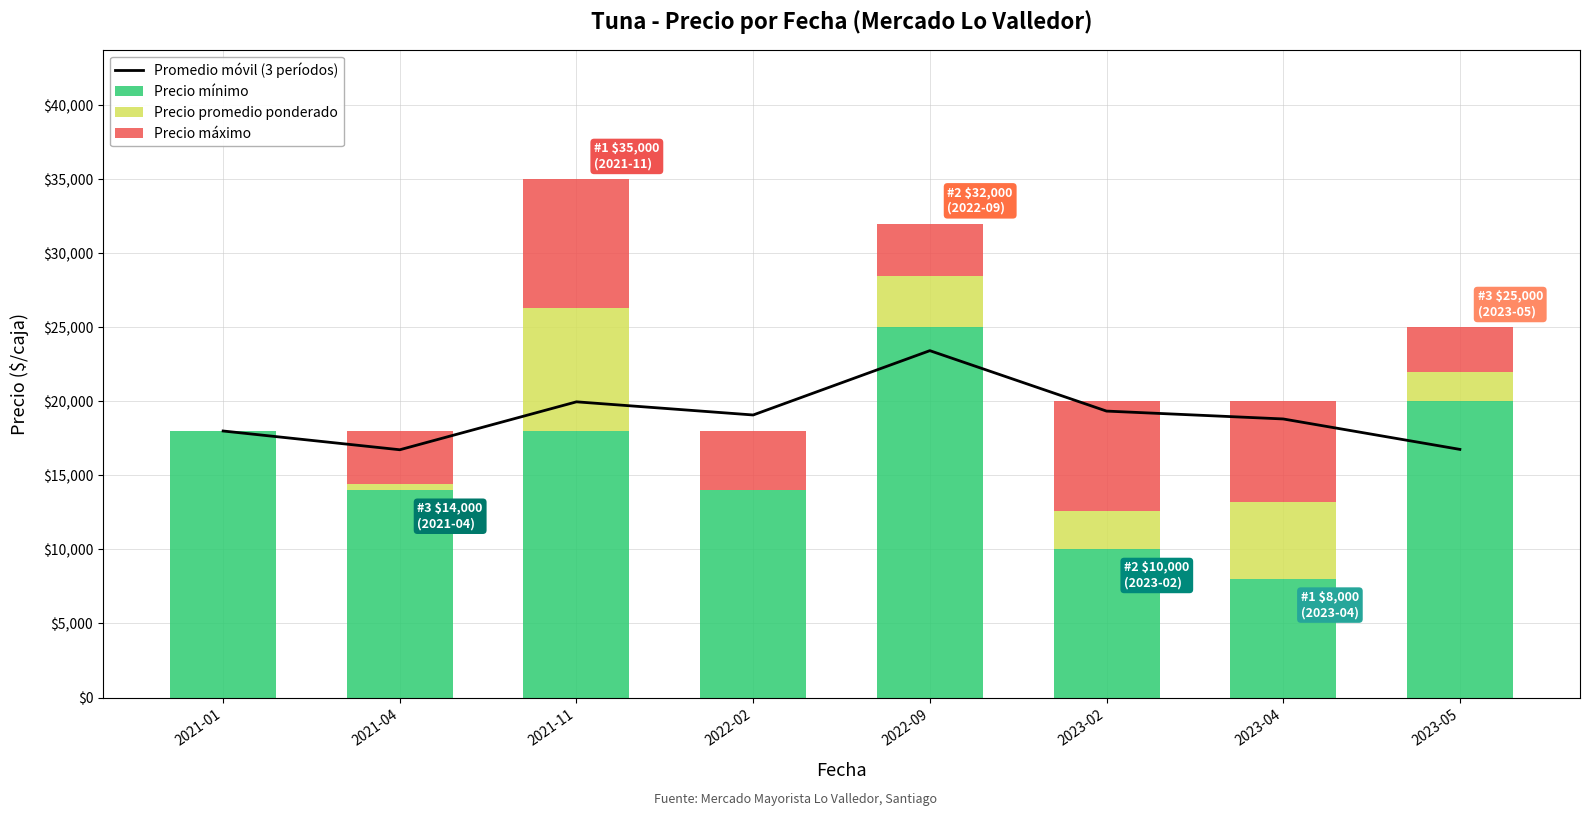

Which series has the largest total across all categories?

Promedio móvil (3 períodos)